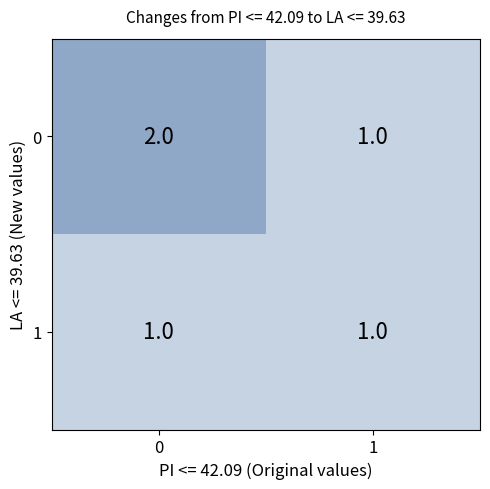

How many categories are shown in the chart?

2